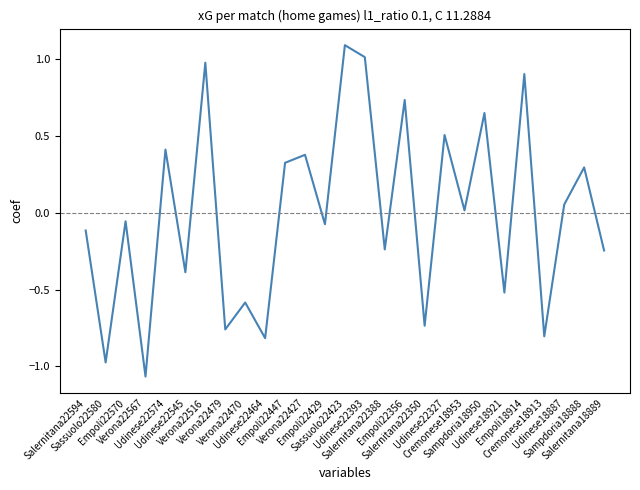

What is the maximum value shown in the chart?

1.1